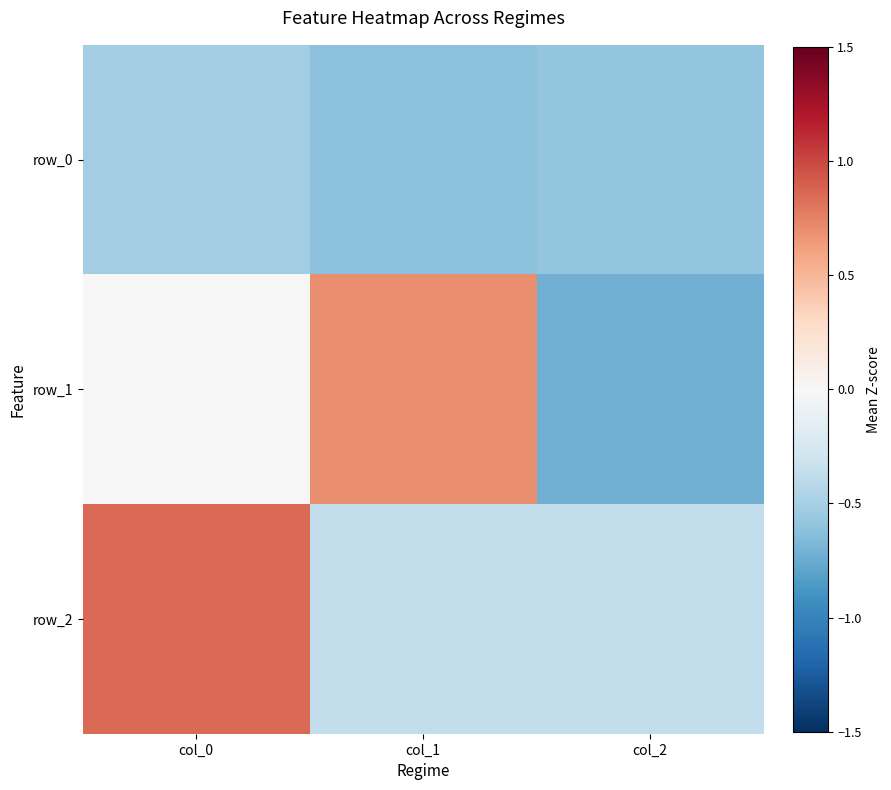

What is the smallest value displayed?

-0.7